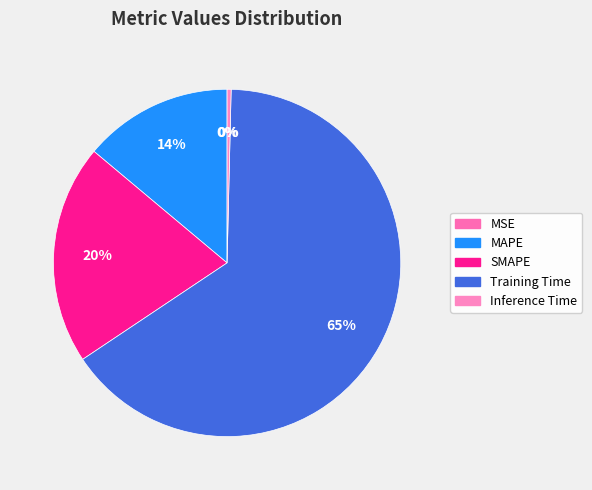

What is the majority slice?

Training Time